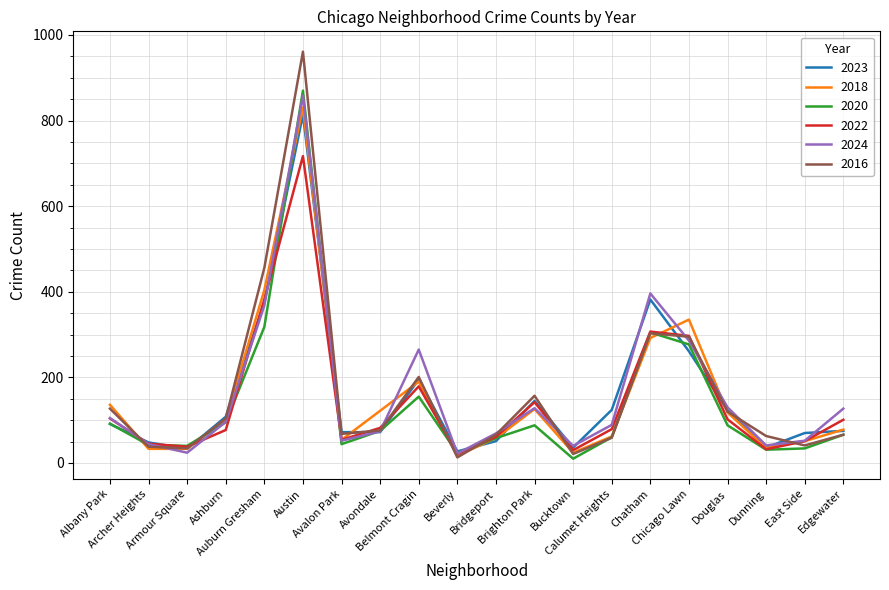

Which series has the widest spread of values?

2016